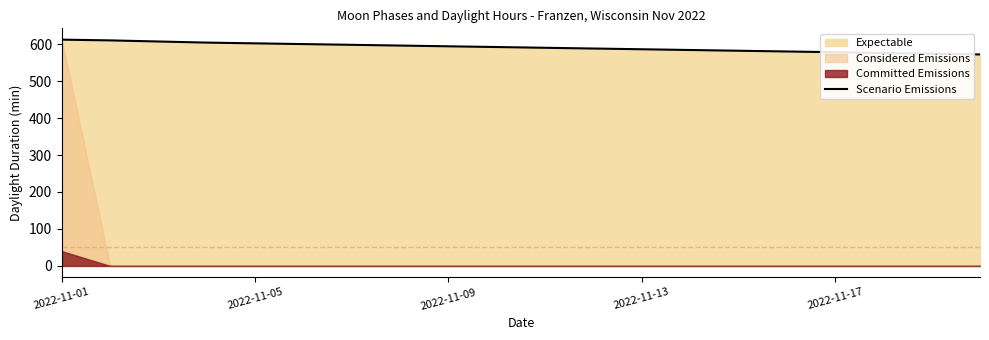

Between 11 and 10, which is larger?

10